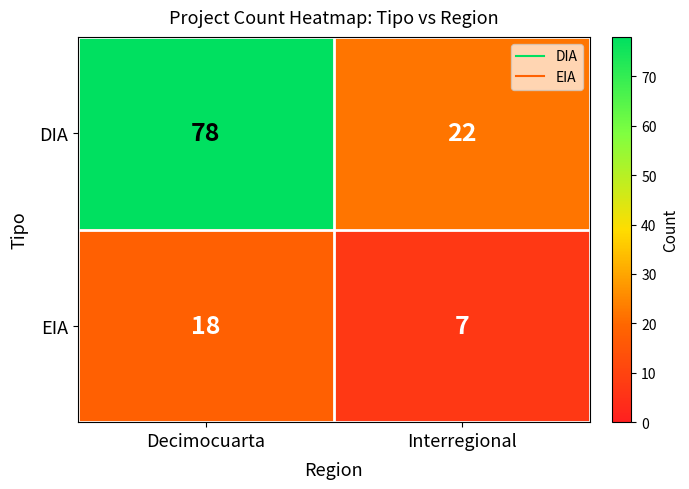

Reading right to left, extract all data points from this chart.

DIA: Interregional=22	Decimocuarta=78
EIA: Interregional=7	Decimocuarta=18